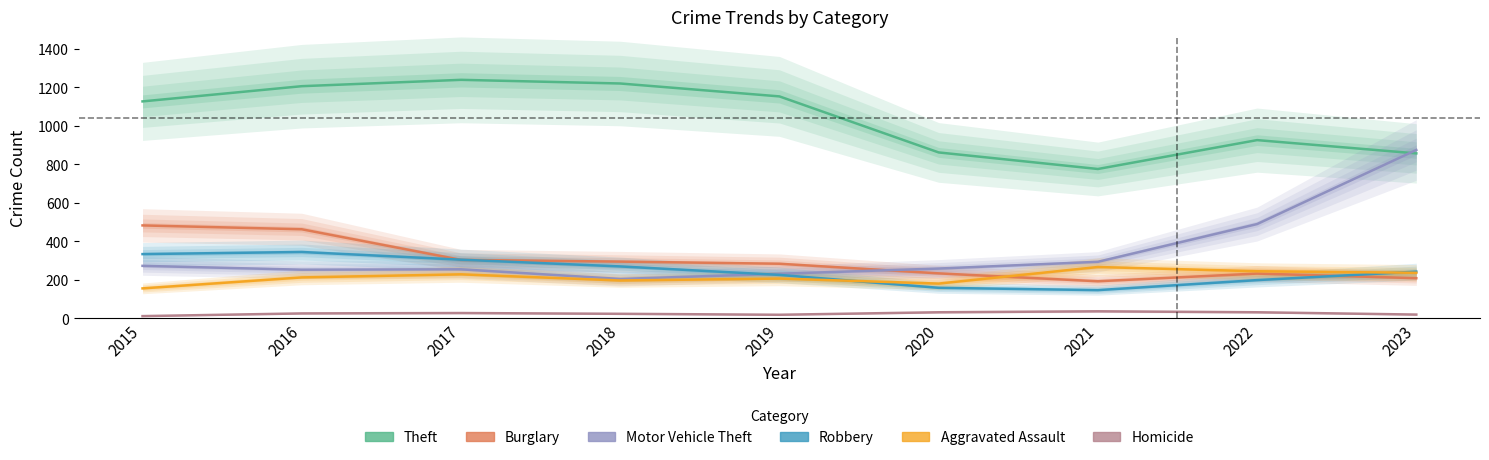

True or false: Motor Vehicle Theft and Homicide cross at least once.

False